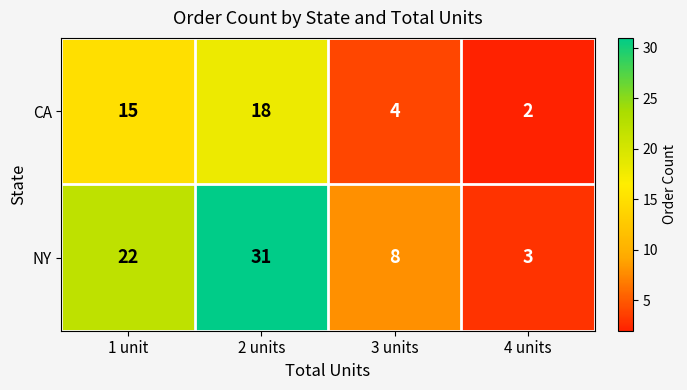

What is the difference between the second highest and minimum values in the NY series?

19